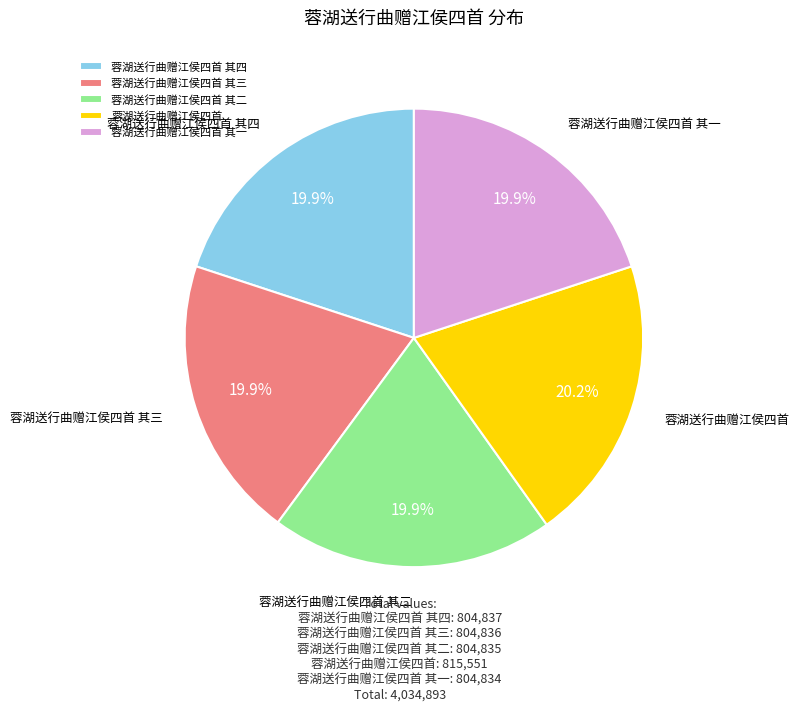

Is it true that 蓉湖送行曲赠江侯四首 is 20% of the pie?

True